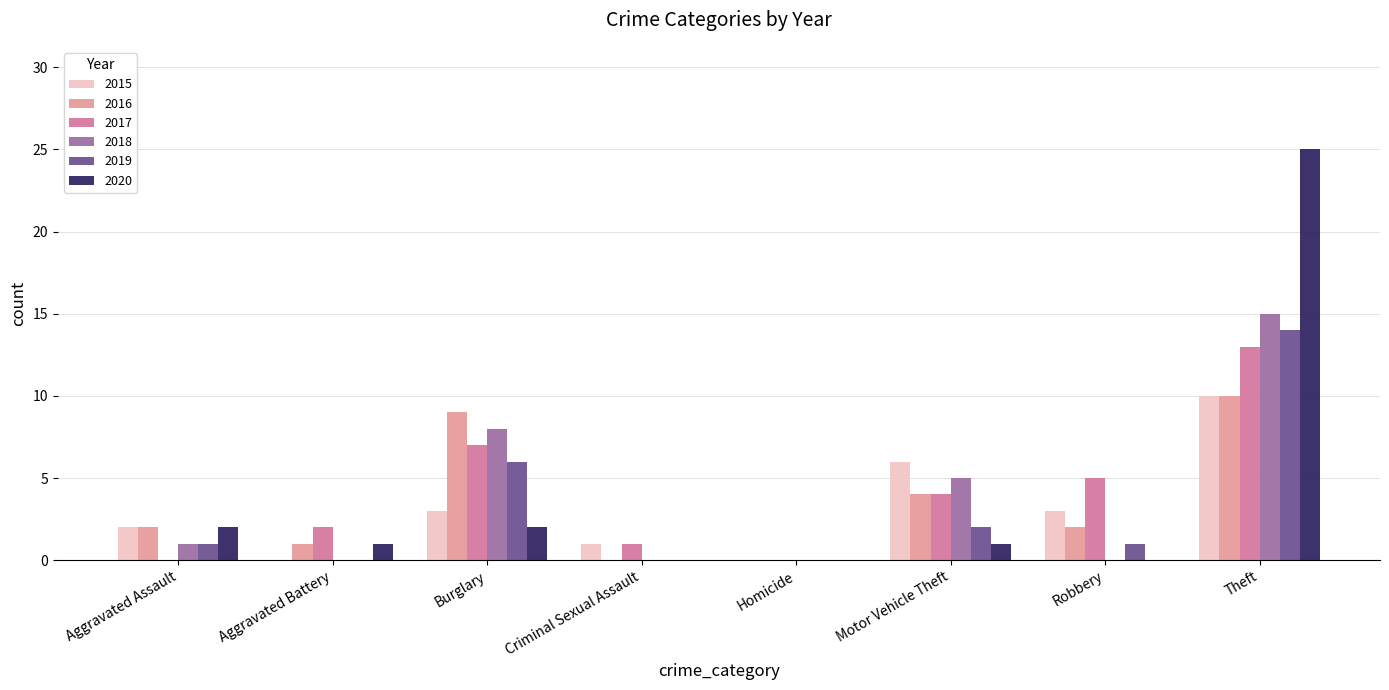

Between Aggravated Assault and Theft, which series saw the biggest shift?

2020